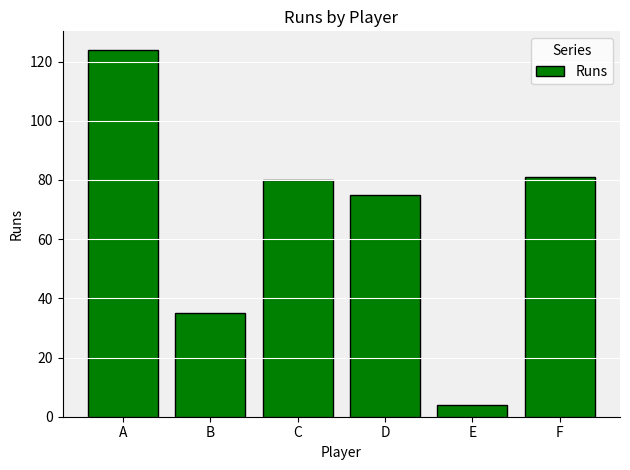

Reading left to right, transcribe all the data shown in this chart.

A=124	B=35	C=80	D=75	E=4	F=81